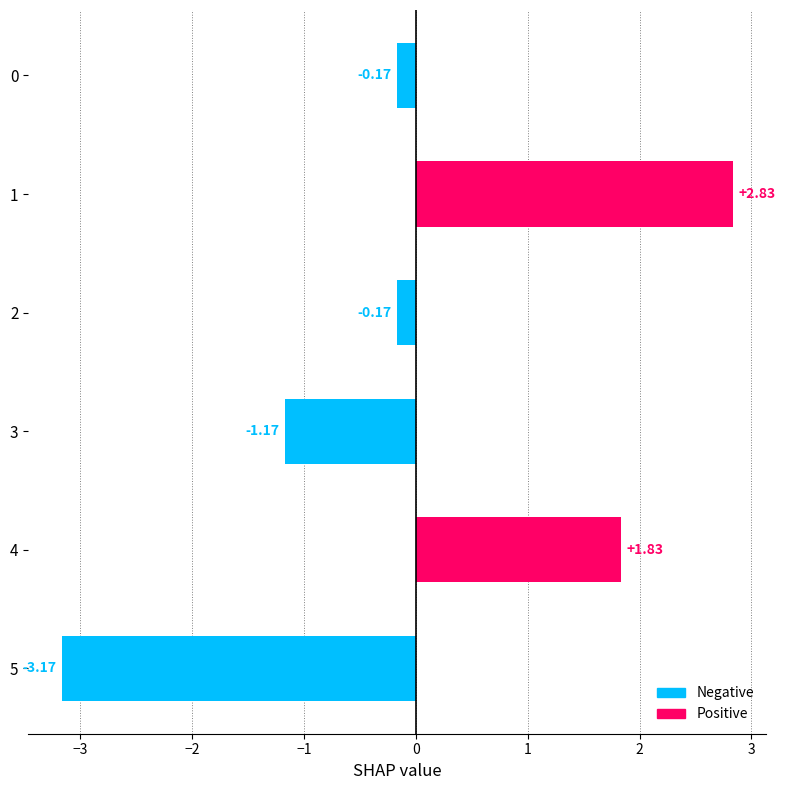

What is the difference between the values at 4 and 1?

1.0